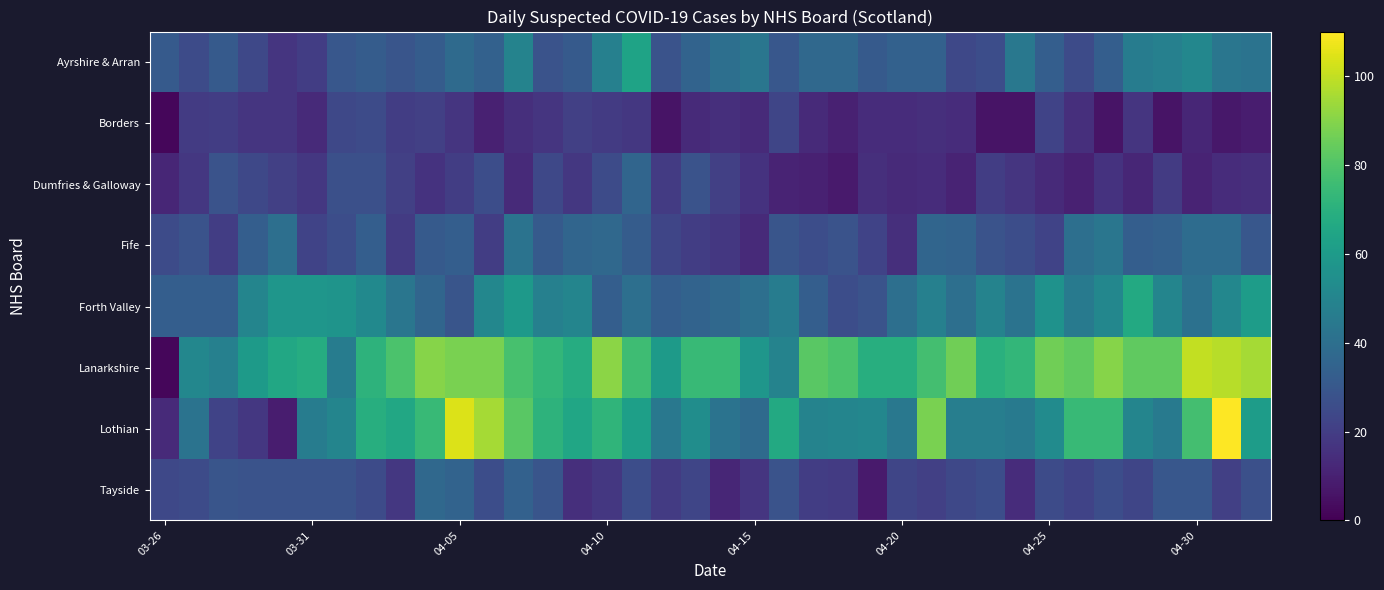

Which series has the largest total across all categories?

Lanarkshire